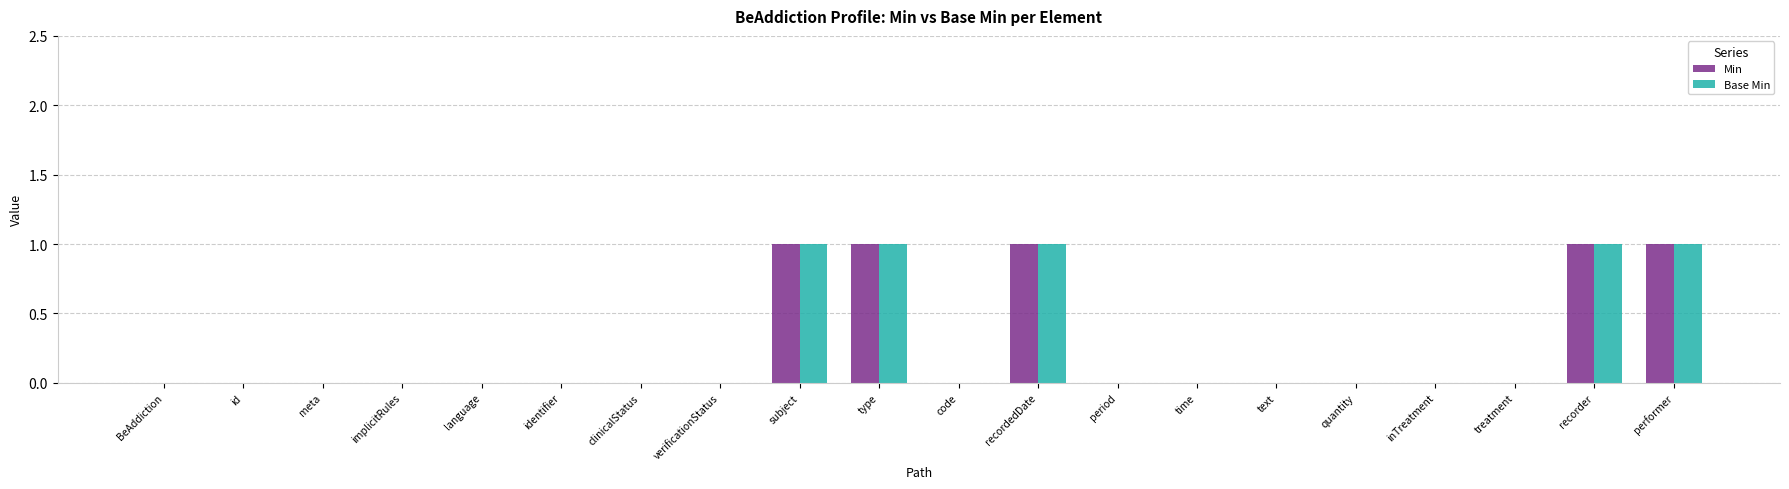

The value of Min at id is 0. True or false?

True